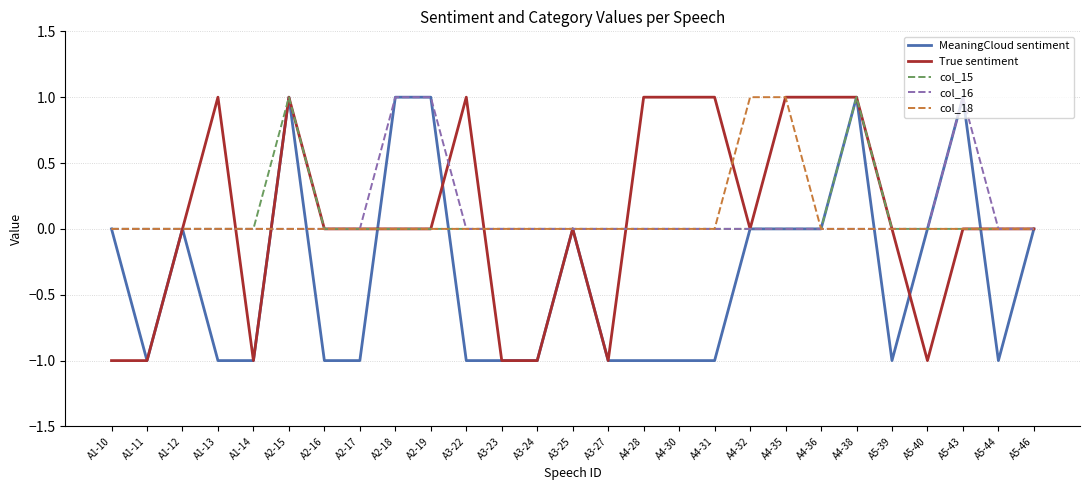

Between A2-18 and A4-28, which series saw the biggest shift?

MeaningCloud sentiment